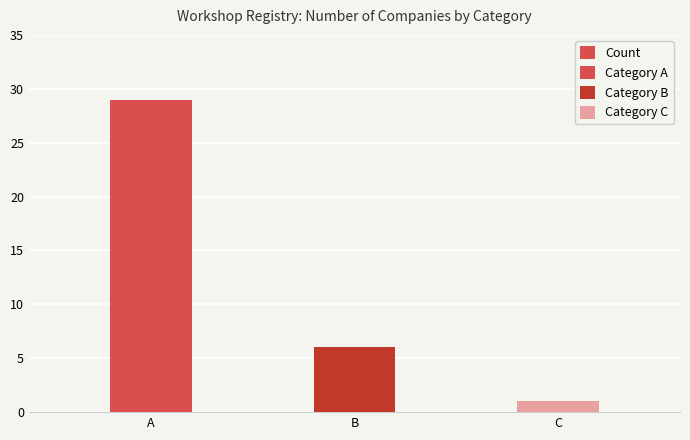

Which label corresponds to the largest value in the chart?

A